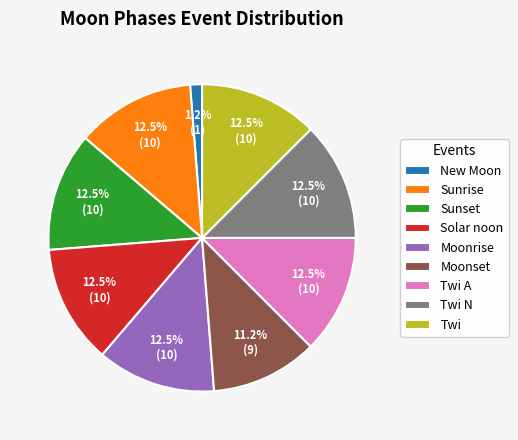

Is the sum of New Moon and Moonset greater than half?

No